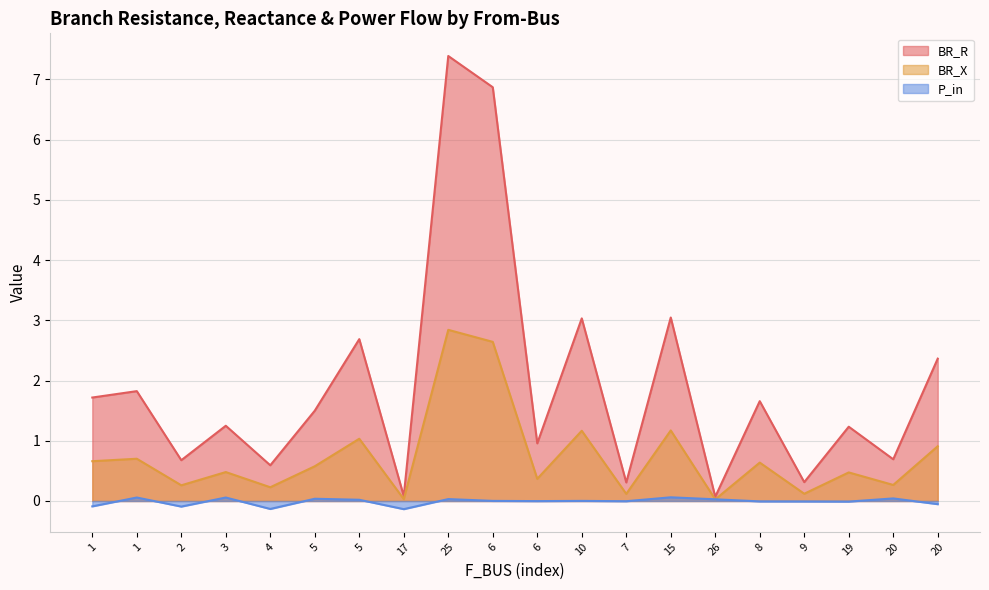

True or false: BR_R has a value of 0.6 at 4.

True